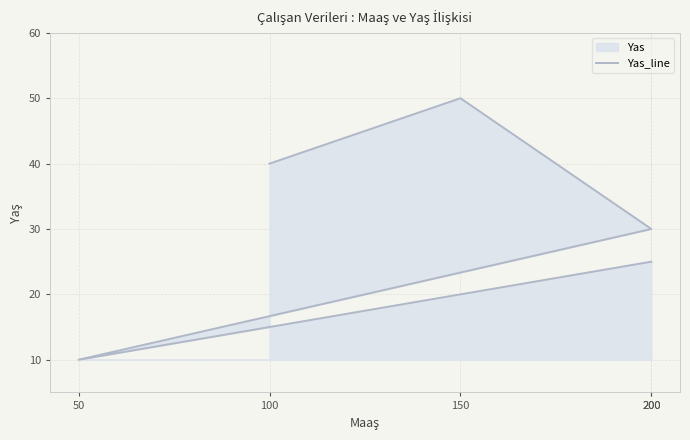

What is the greatest value displayed?

50